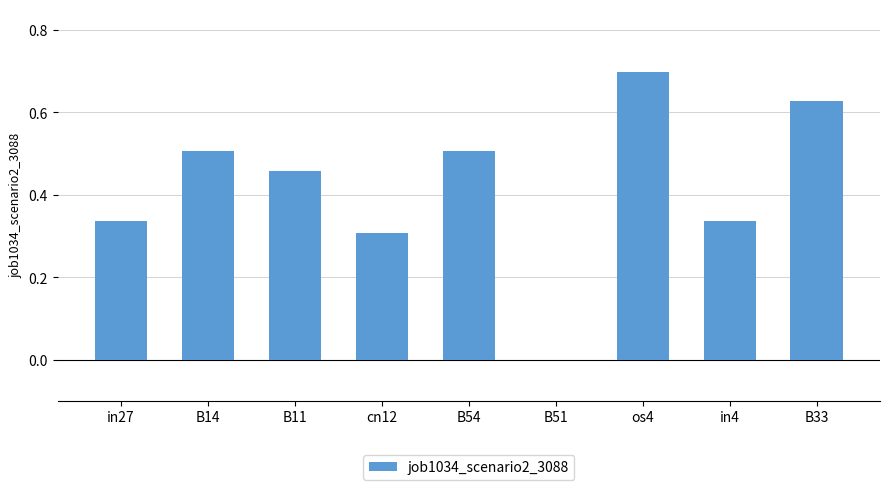

True or false: the data shows 0.3 at cn12.

True